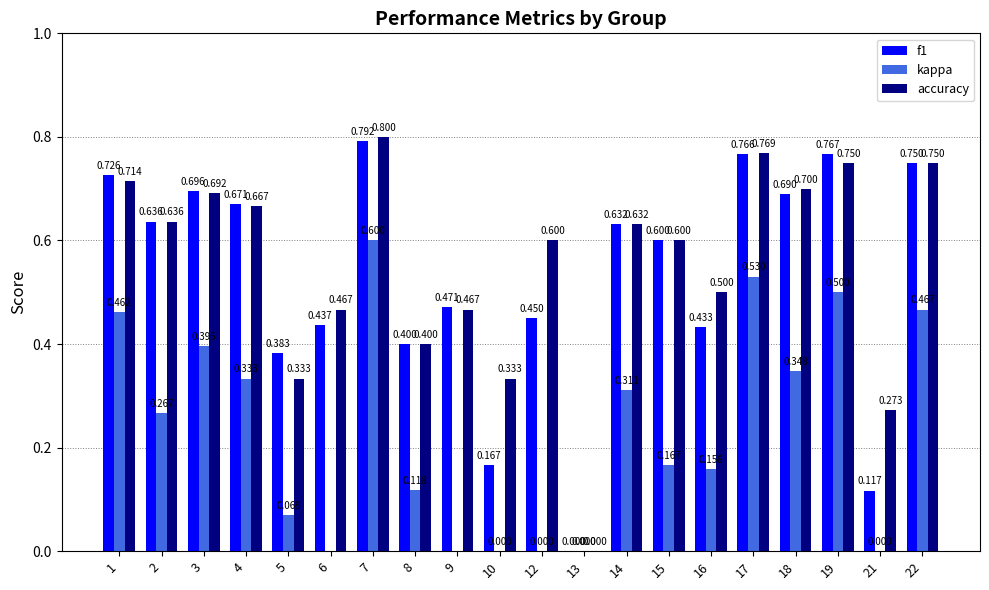

At which category is the sum across all series the highest?

7